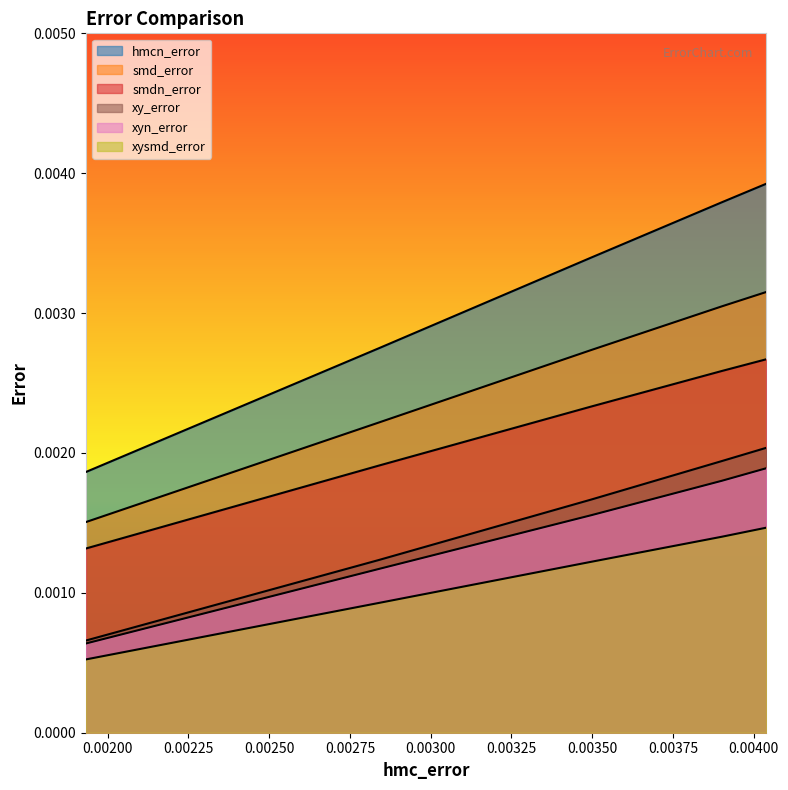

Which series has the largest range (max minus min)?

hmcn_error